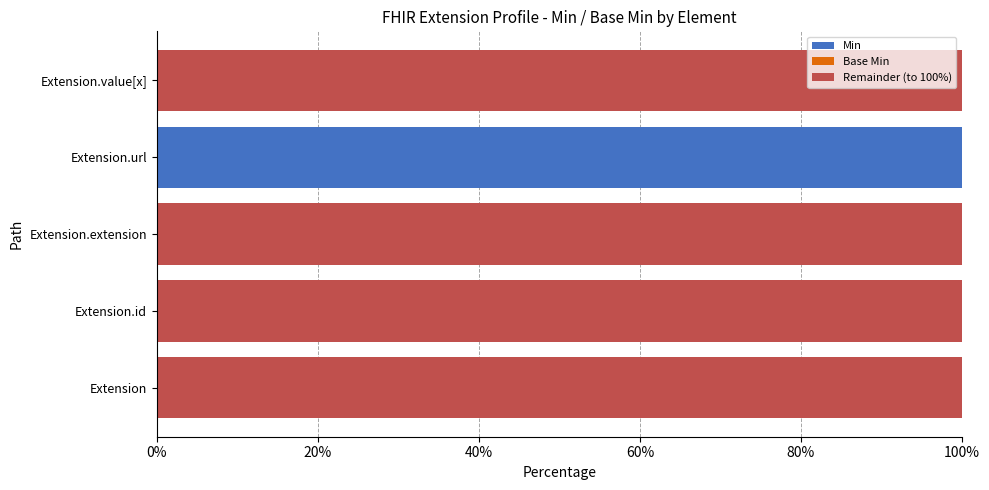

True or false: Base Min has a value of 24 at Extension.url.

False